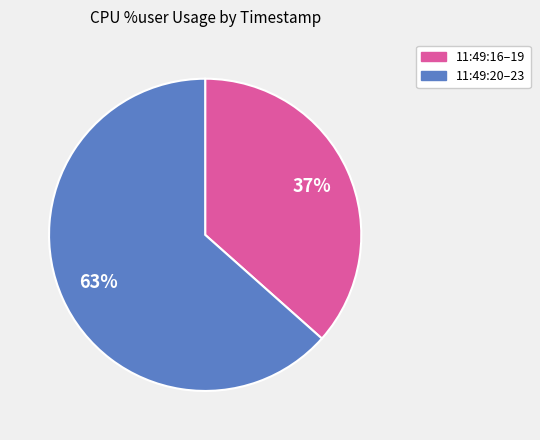

How many slices are in this pie chart?

2